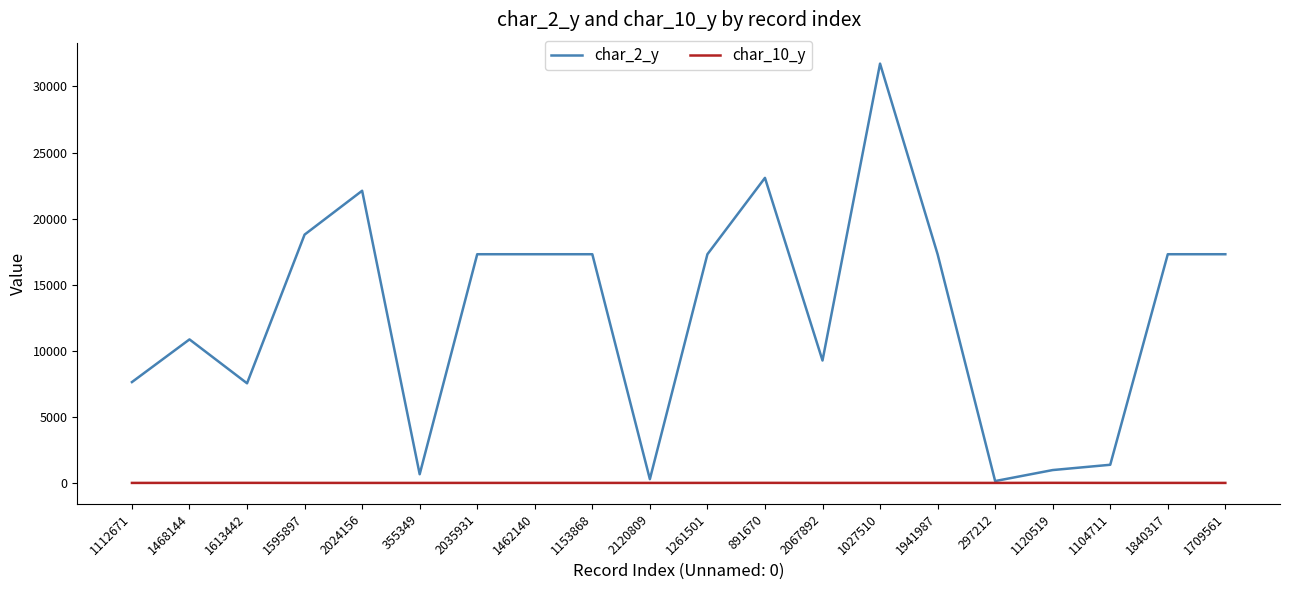

What is the maximum value shown in the chart?

31725